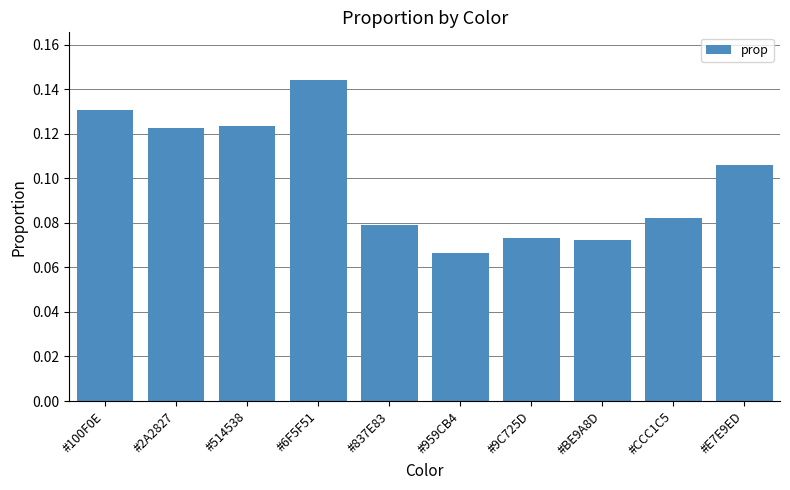

How many values are between 0 and 1?

10